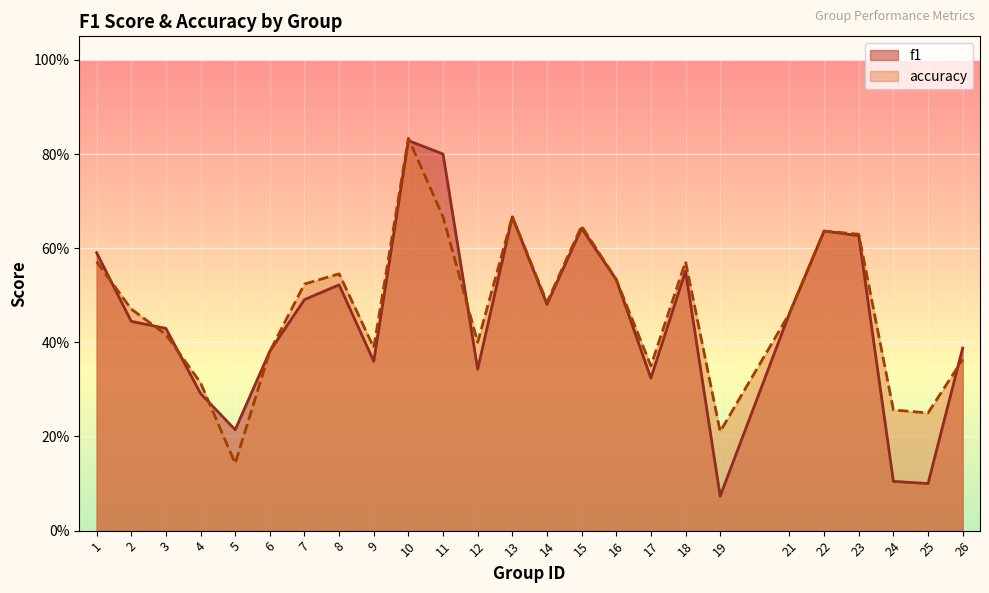

Count the number of categories in the chart.

25